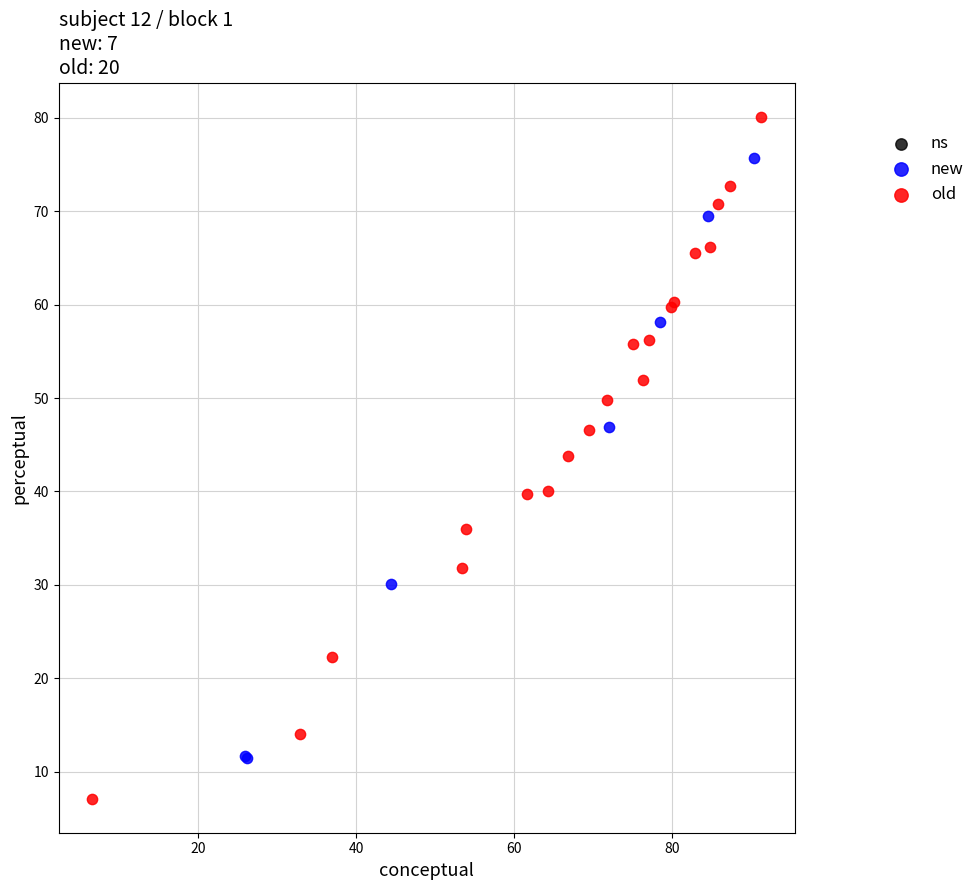

Which series contains the highest Y value?

old